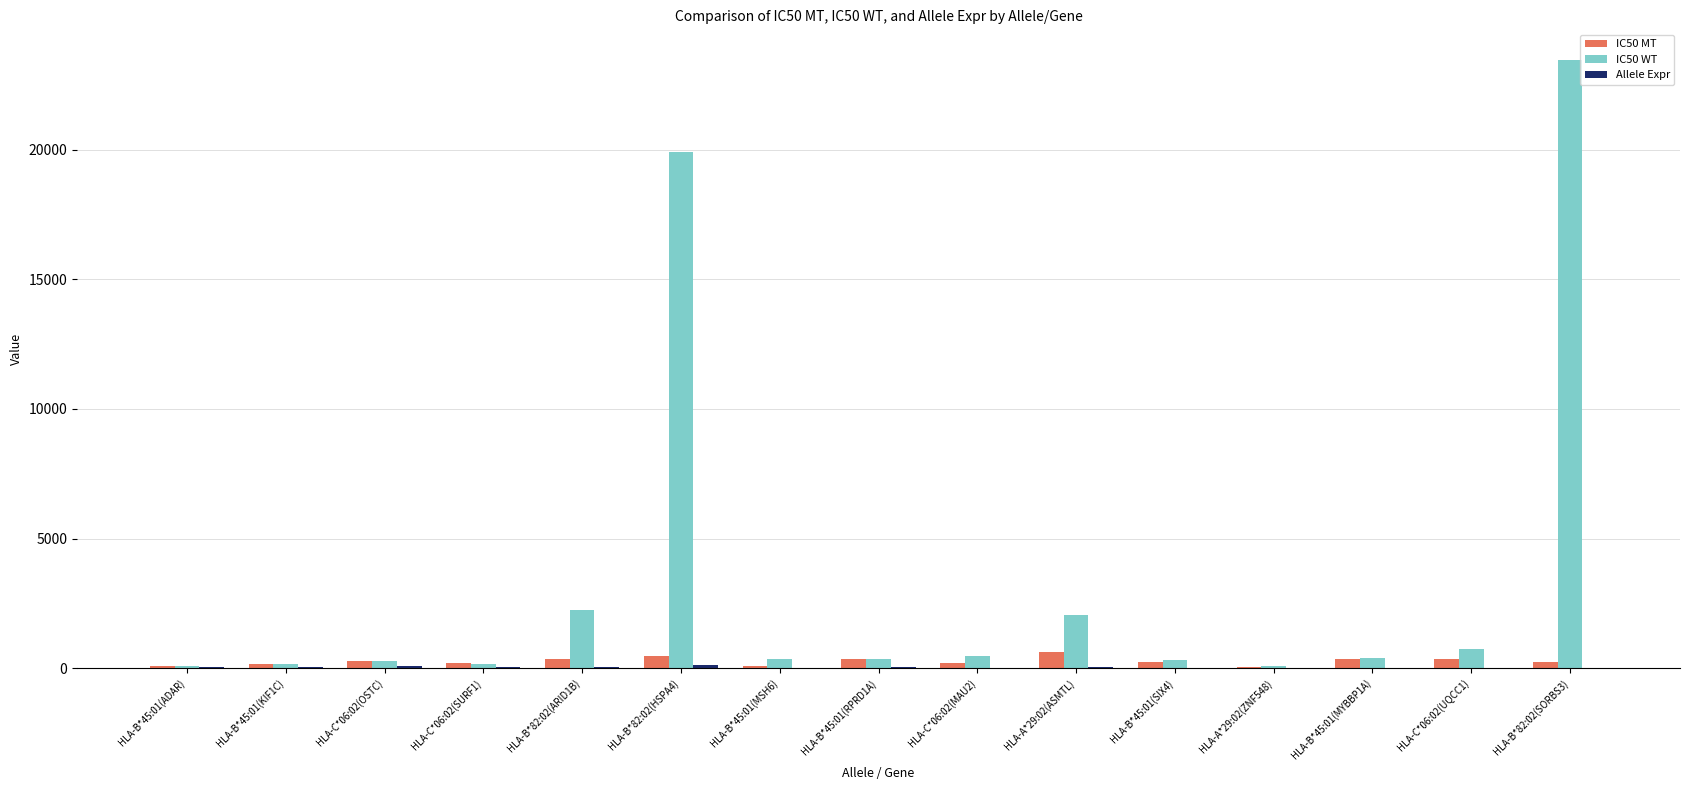

Are the bars grouped side by side (vs. stacked)?

Yes